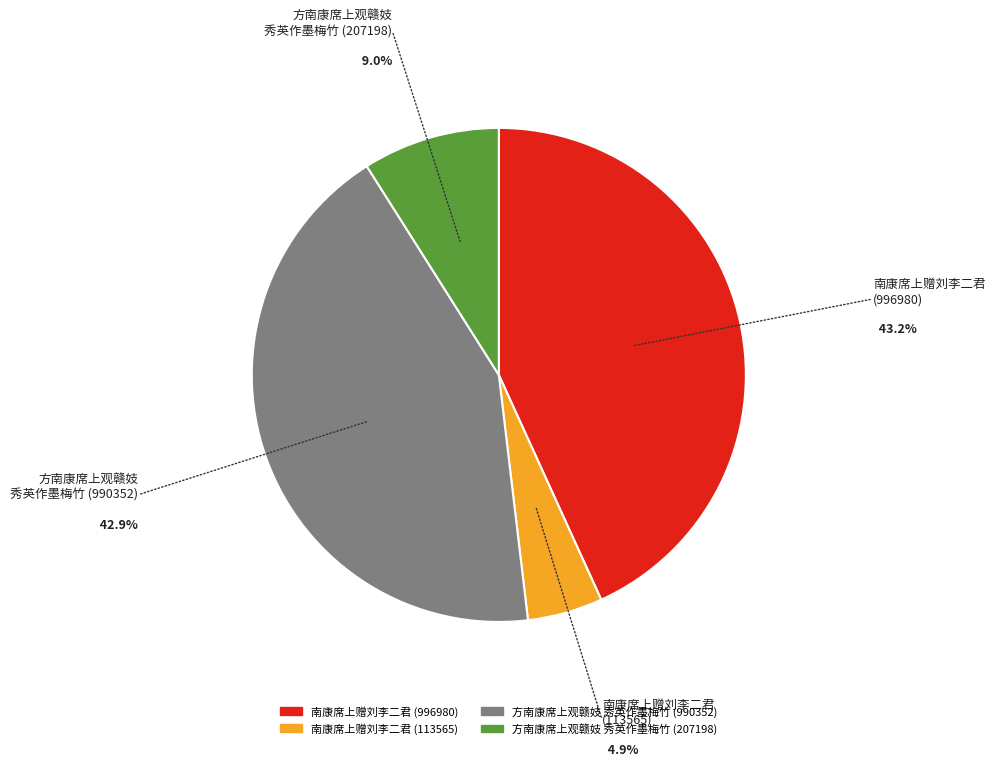

What percentage is the 南康席上赠刘李二君 (996980) slice, to the nearest percent?

43%